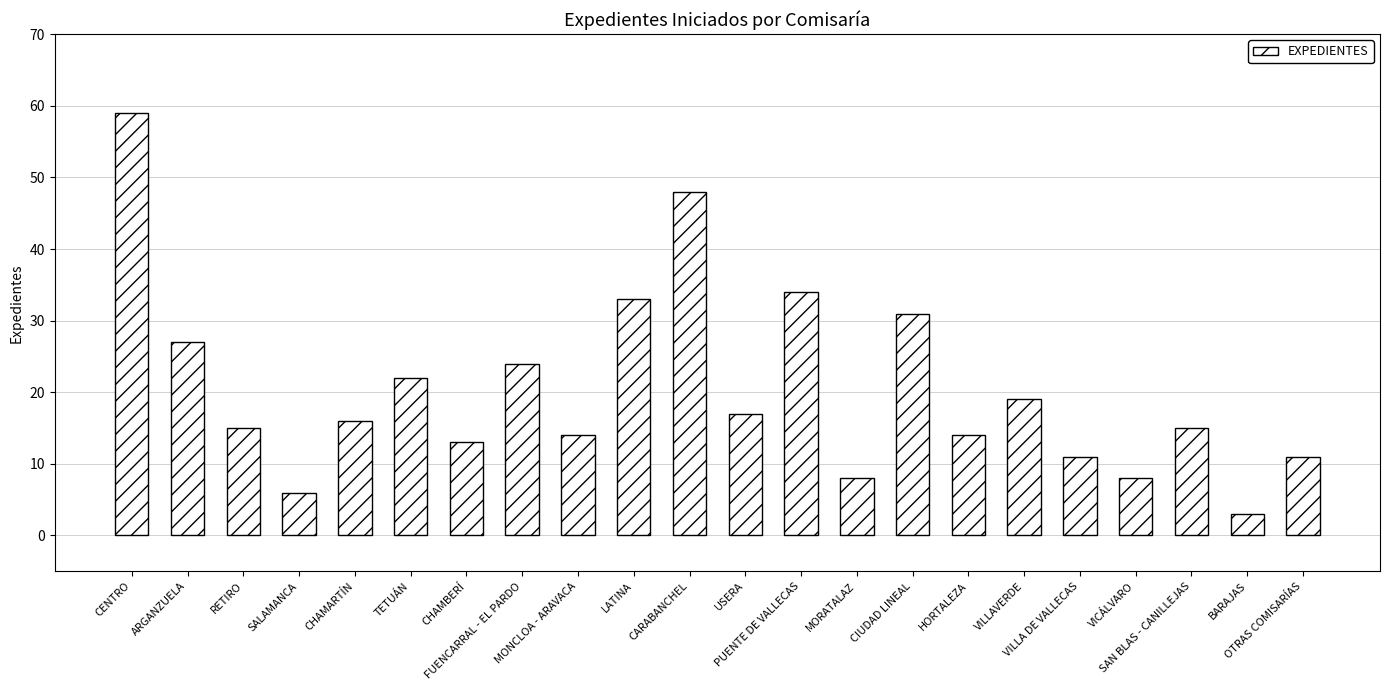

What is the change in value from ARGANZUELA to TETUÁN?

-5